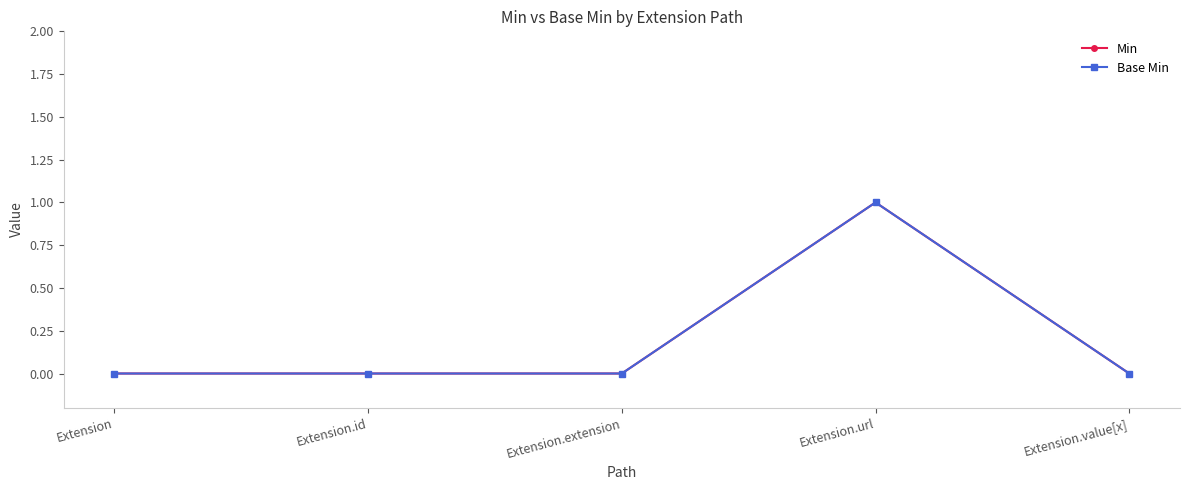

What is the label of the 2nd point from the right?

Extension.url